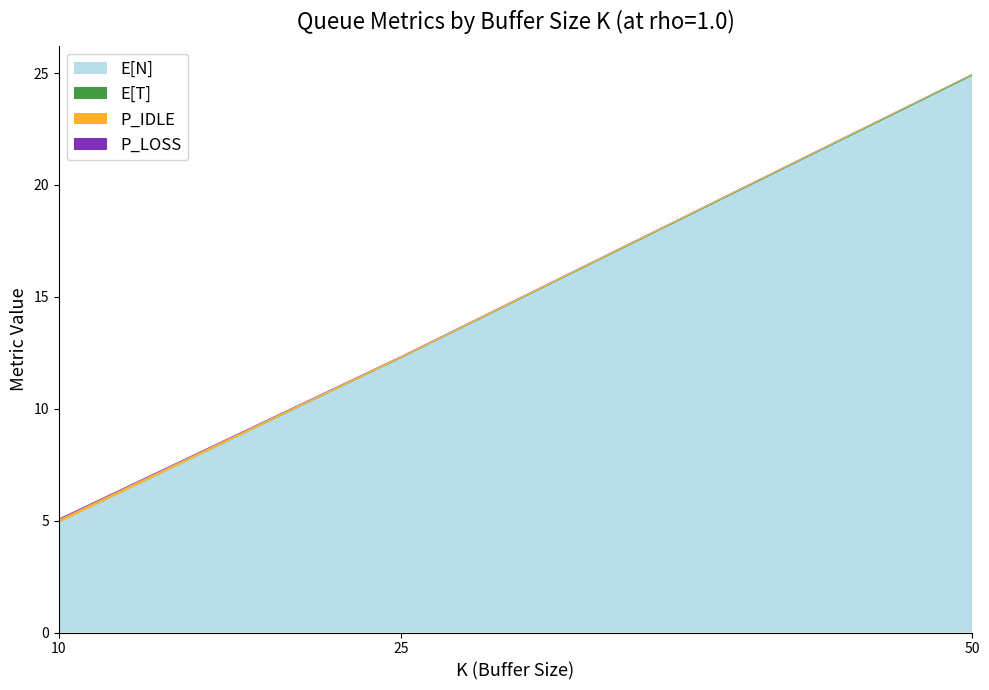

Reading left to right, transcribe all the data shown in this chart.

E[N]: 10=4.9	25=12.3	50=24.9
E[T]: 10=0.0	25=0.0	50=0.1
P_IDLE: 10=0.1	25=0.1	50=0.0
P_LOSS: 10=0.0	25=0.0	50=0.0